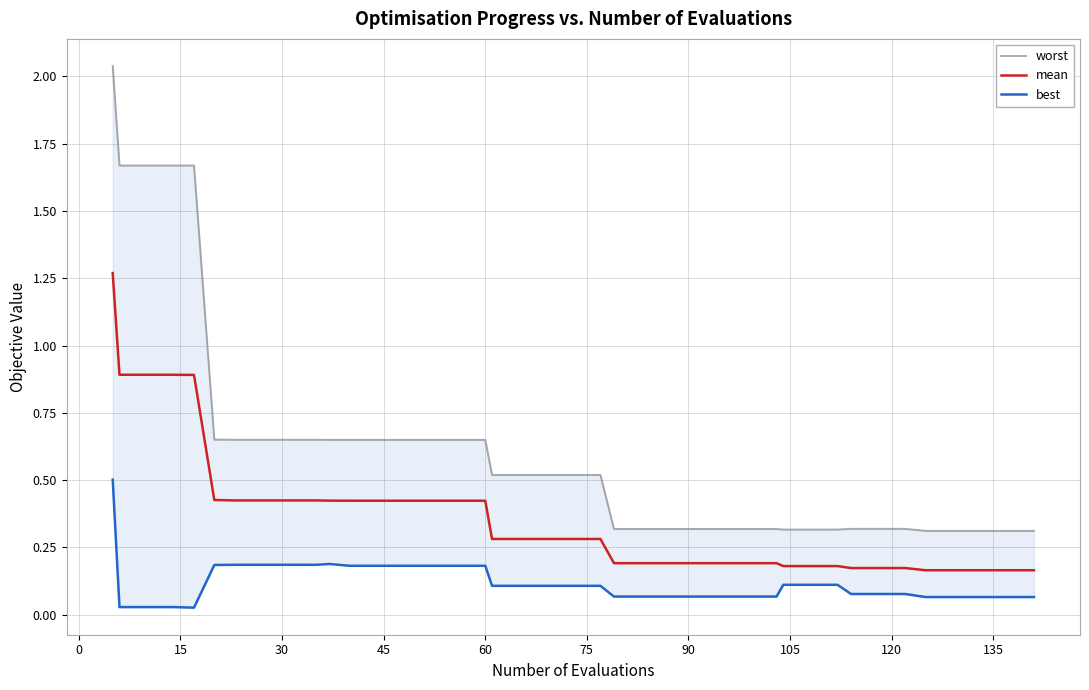

Is this an area chart (filled region under the line)?

No